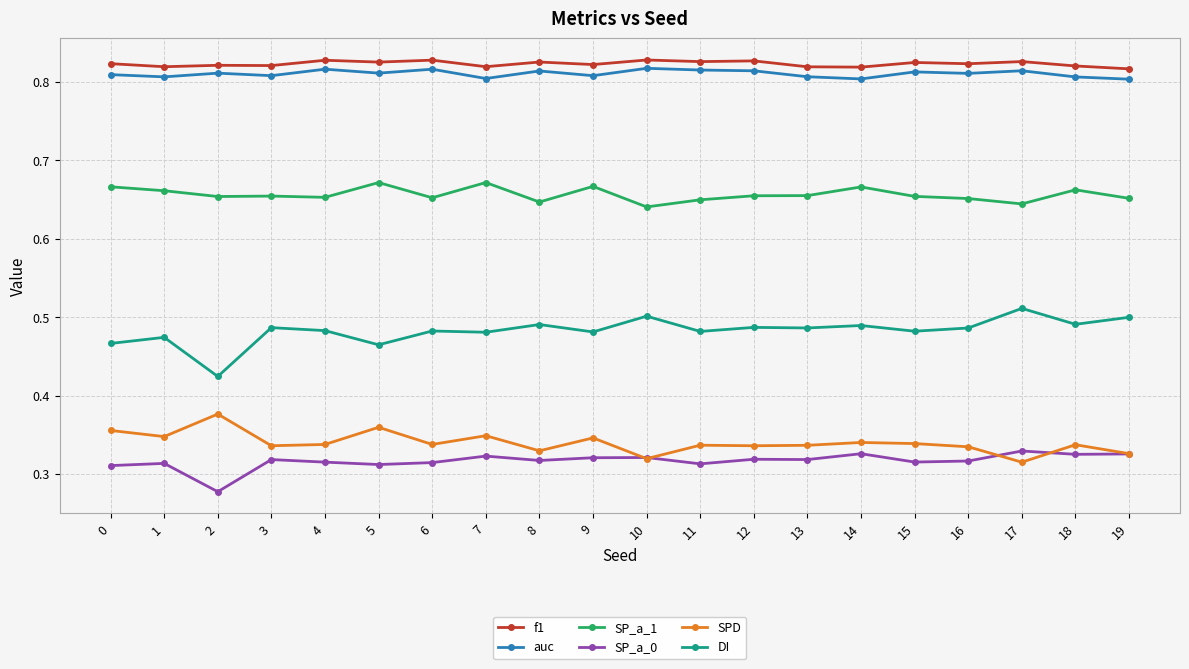

At 16, list the series in order from smallest to largest.

SP_a_0, SPD, DI, SP_a_1, auc, f1